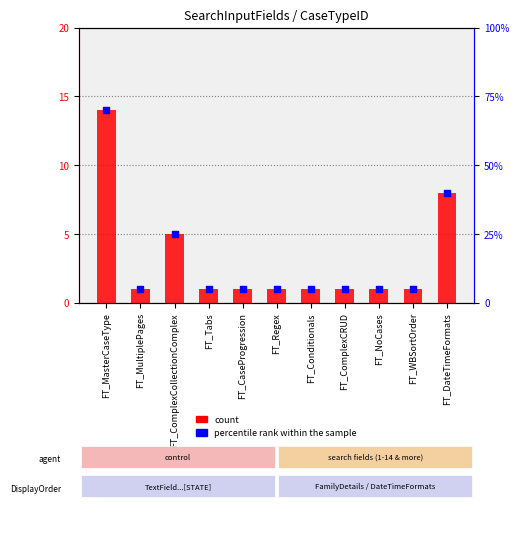

Which series reaches the minimum Y coordinate?

count